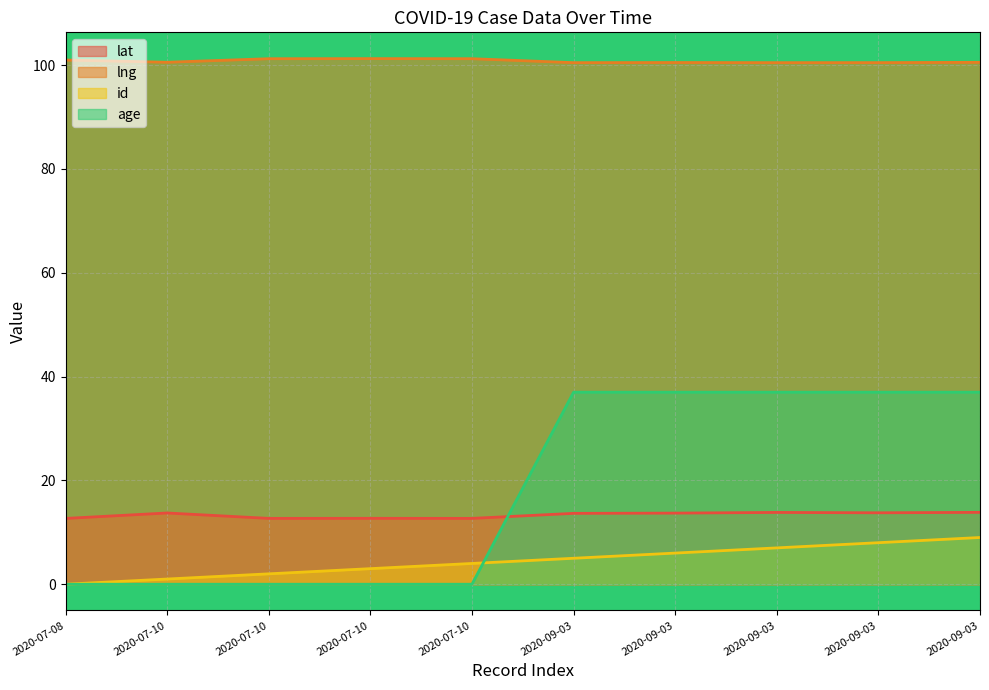

Which category has the lowest value across all series?

2020-07-08